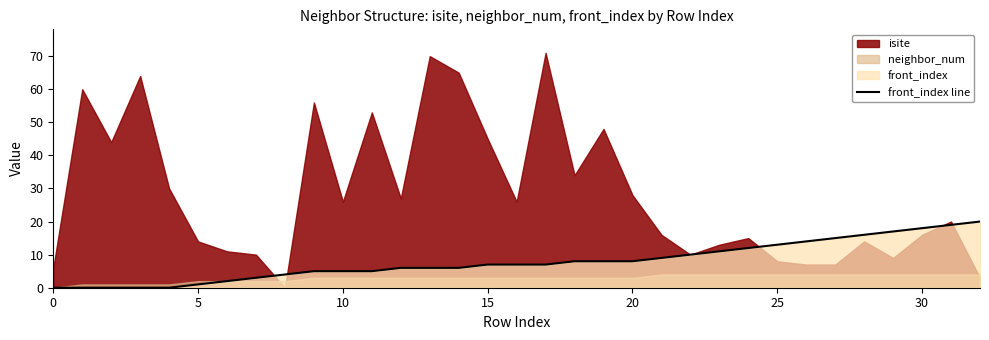

True or false: the data shows 22 at 27.

False